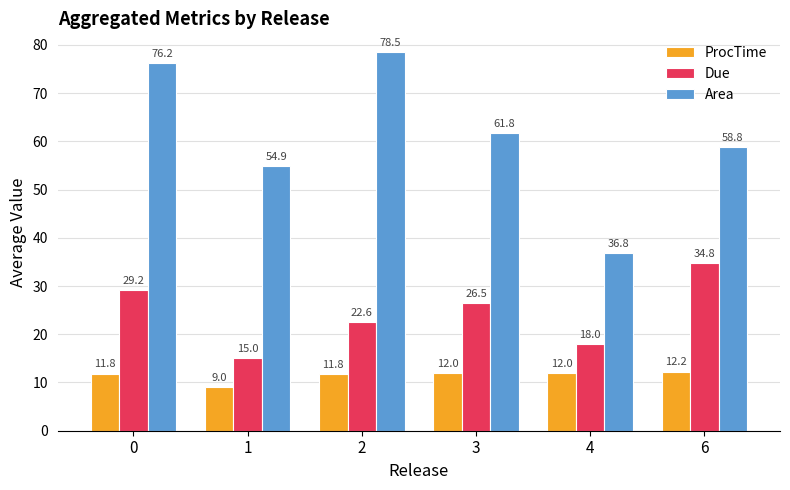

How many data points in Due are above 26?

3